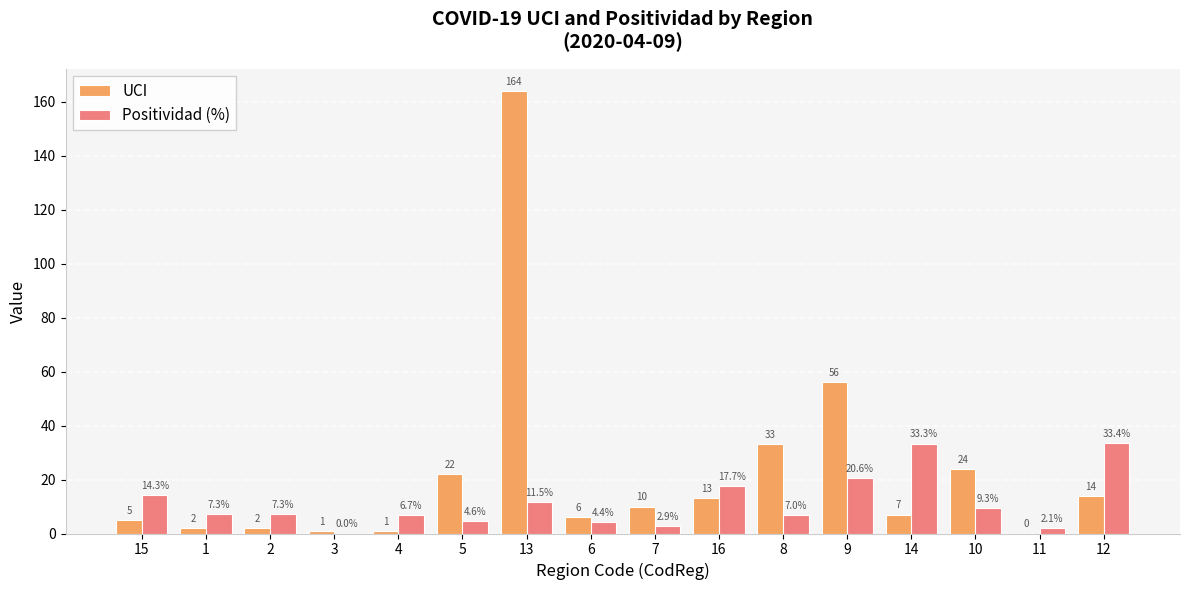

How many data points does each series have?

16